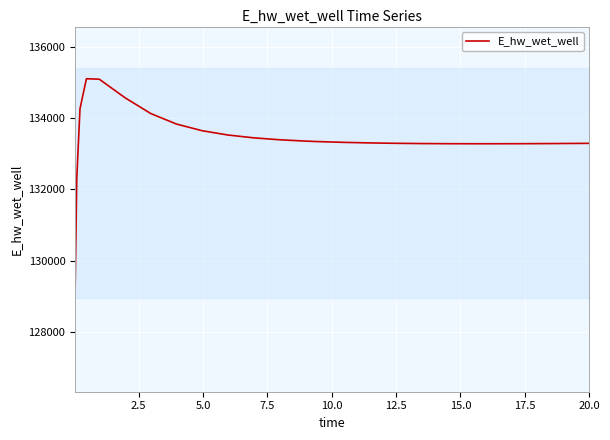

What is the smallest value displayed?

129248.7